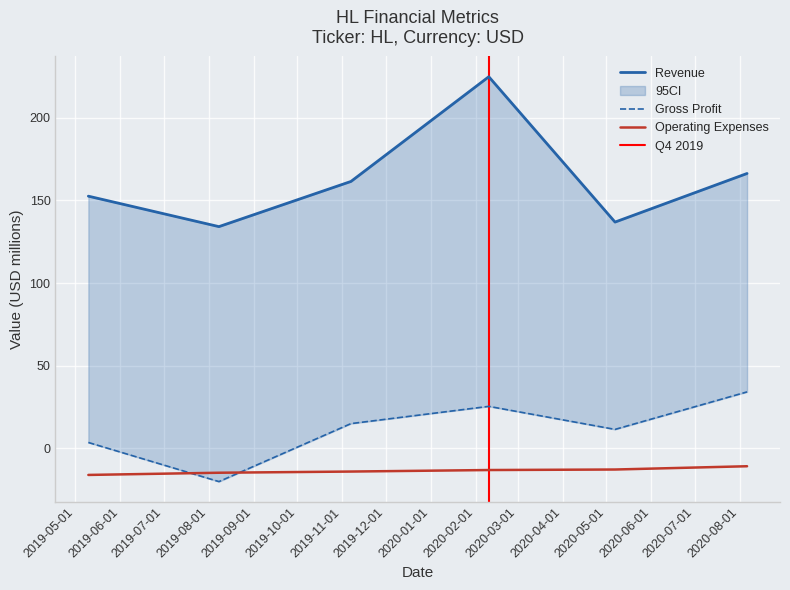

Reading left to right, extract all data points from this chart.

Revenue: 152.6	134.2	161.5	224.9	136.9	166.4
Gross Profit: 3.4	-20.2	14.9	25.3	11.4	34.1
Operating Expenses: -16.2	-14.9	-14.2	-13.2	-12.9	-10.9